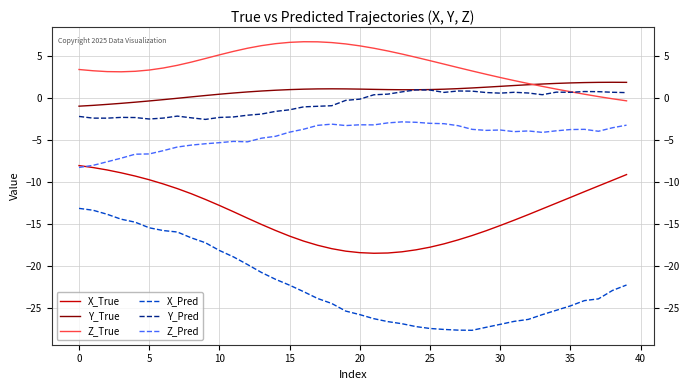

Which series has the widest spread of values?

X_Pred